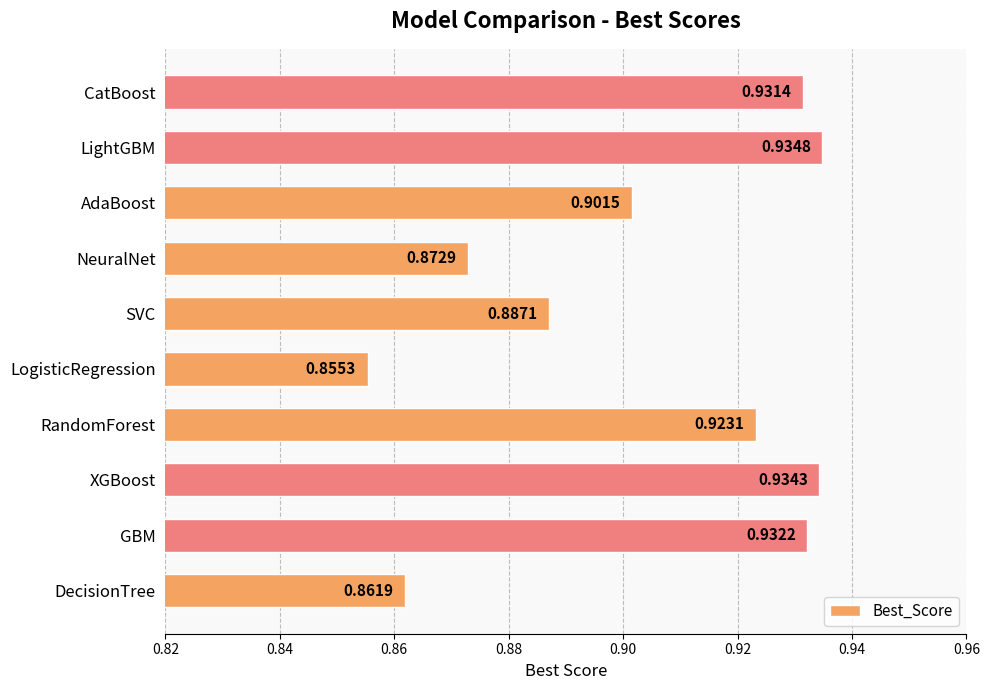

At which category does the chart reach its minimum across all series?

LogisticRegression